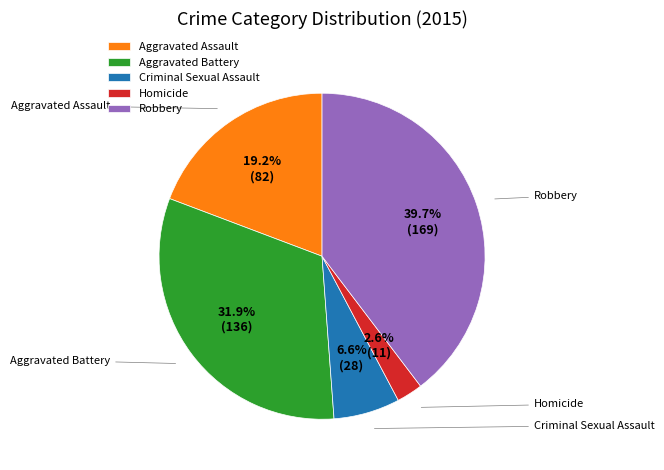

Does Aggravated Battery represent more than half of the total?

No